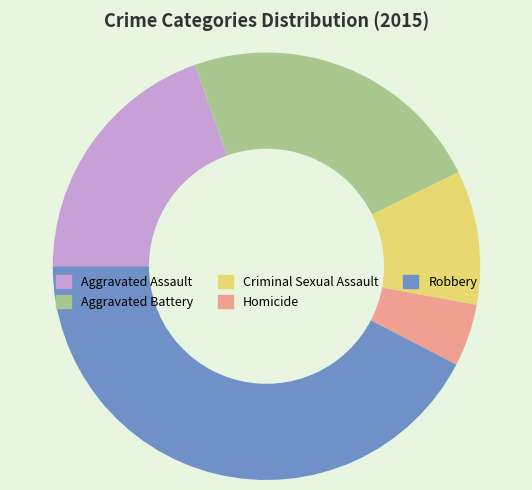

The Aggravated Assault slice represents 12% of the pie. True or false?

False